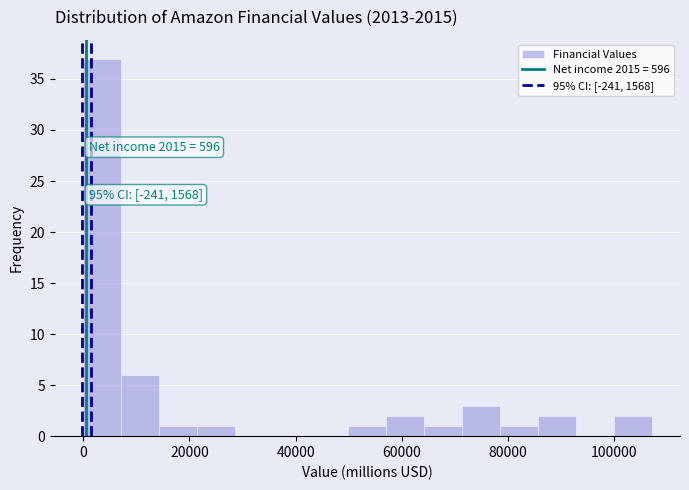

Around what value on the x-axis is the tallest bar? Give the approximate position of its centre, as read against the axis.

4000